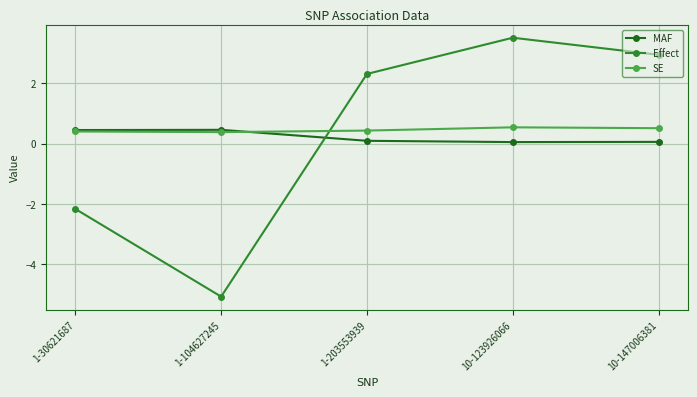

After their last crossing, which series has the higher values: Effect or SE?

Effect